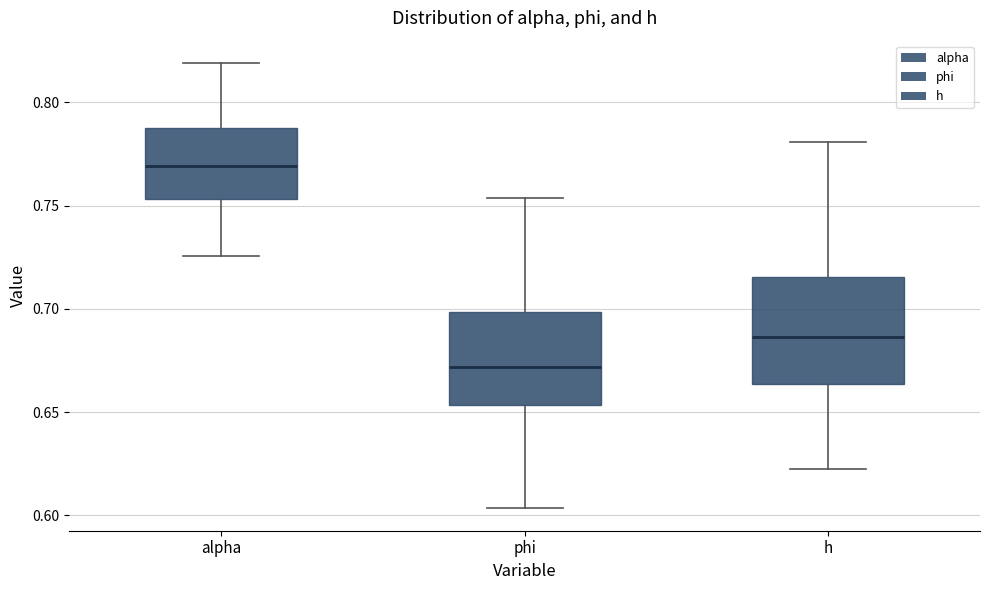

Comparing the boxes themselves (not the whiskers), which one is the tallest?

h